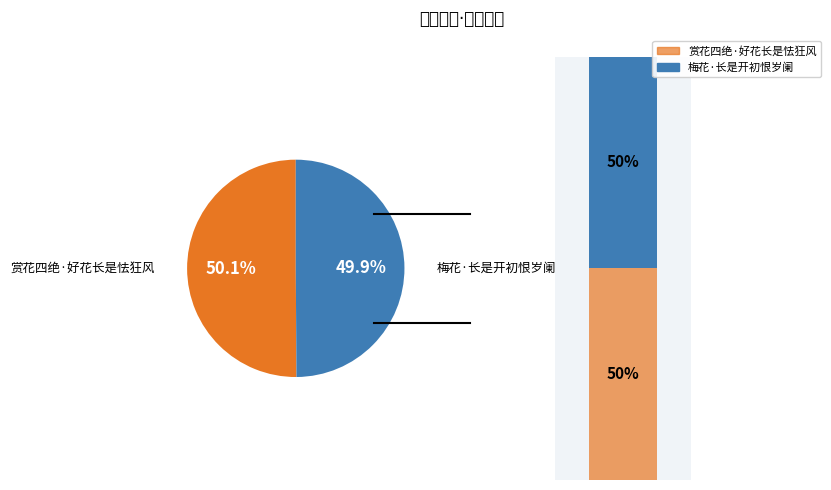

Which category has the smallest portion of the pie?

梅花·长是开初恨岁阑